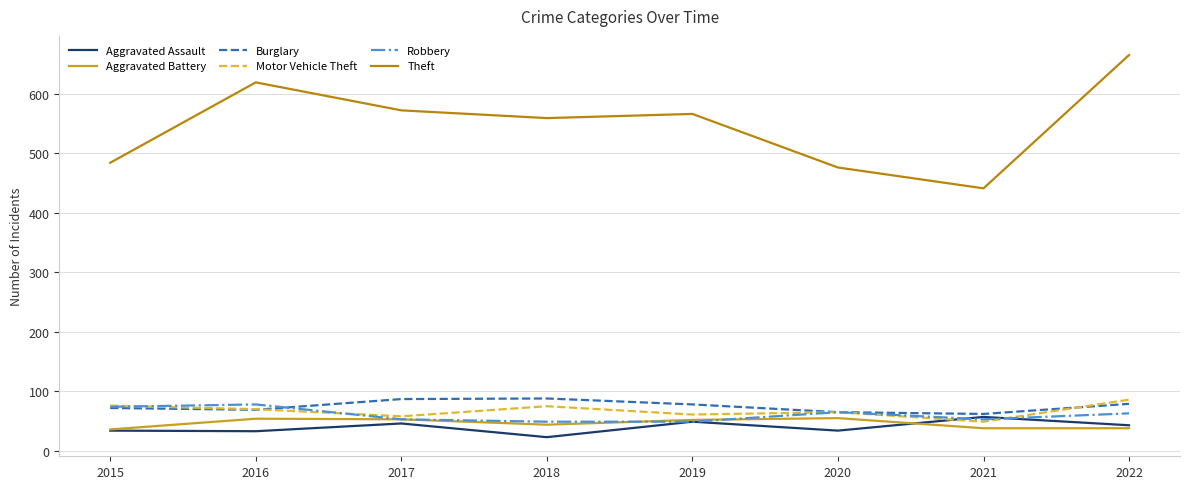

Which series changed the most between 2015 and 2019?

Theft